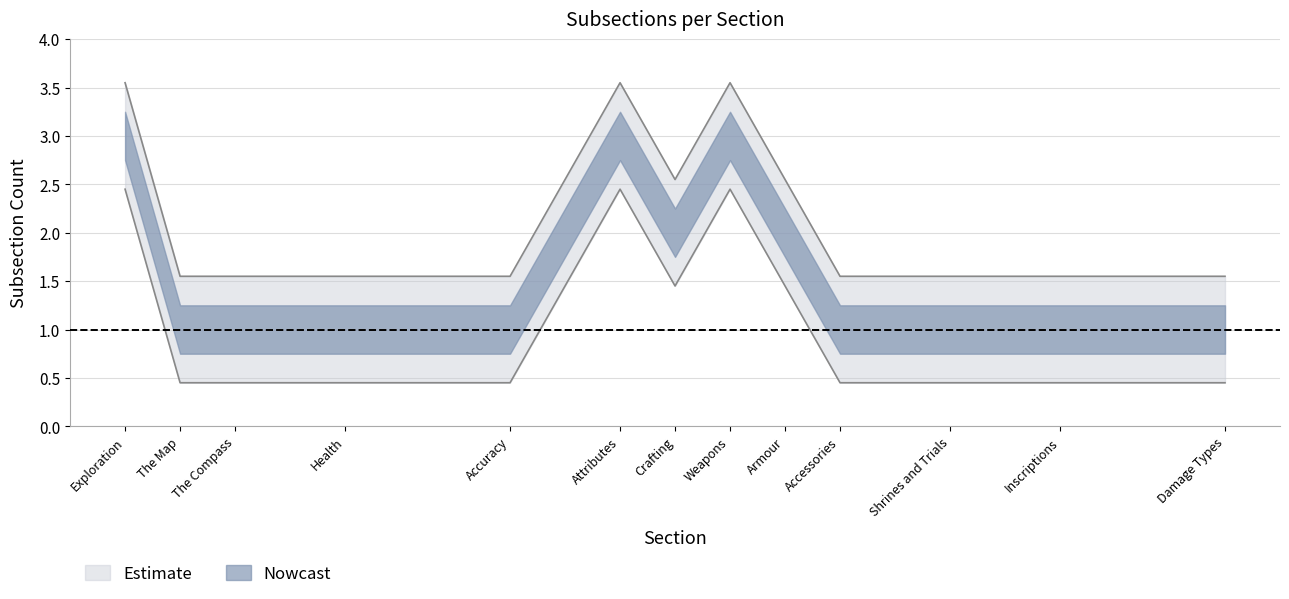

True or false: the data shows 1.6 at Accuracy.

True